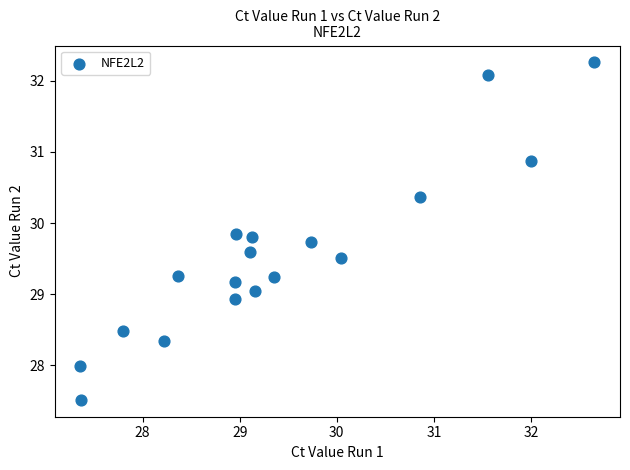

What is the range of X values (max minus min)?

5.3